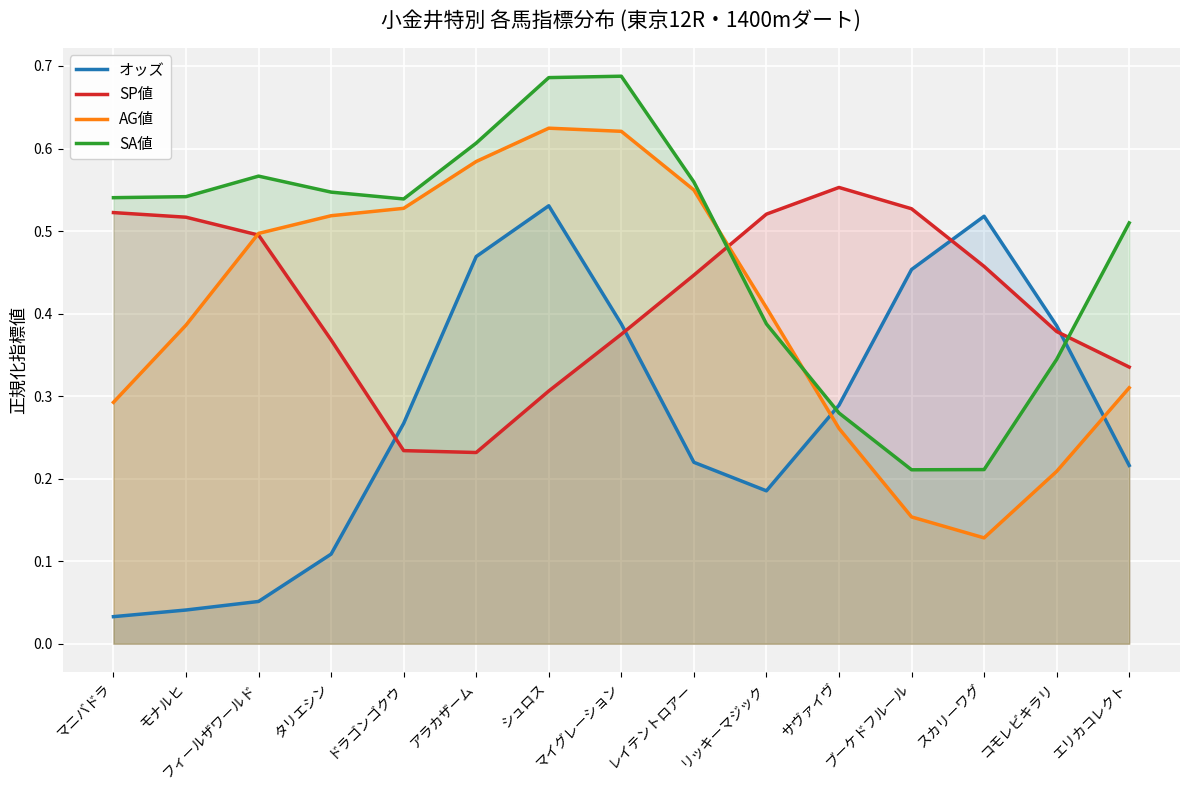

Which series has the widest spread of values?

オッズ